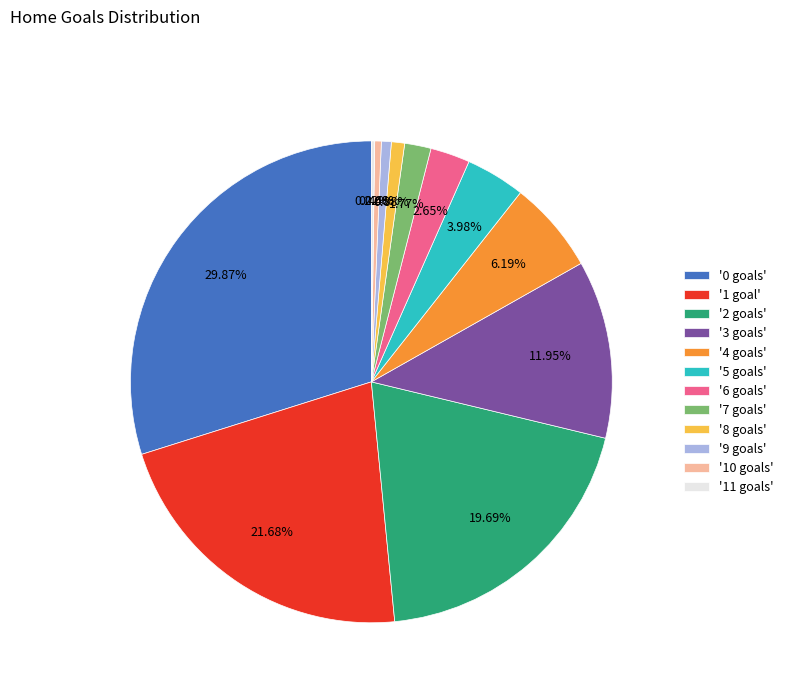

Does '2 goals' represent more than half of the total?

No